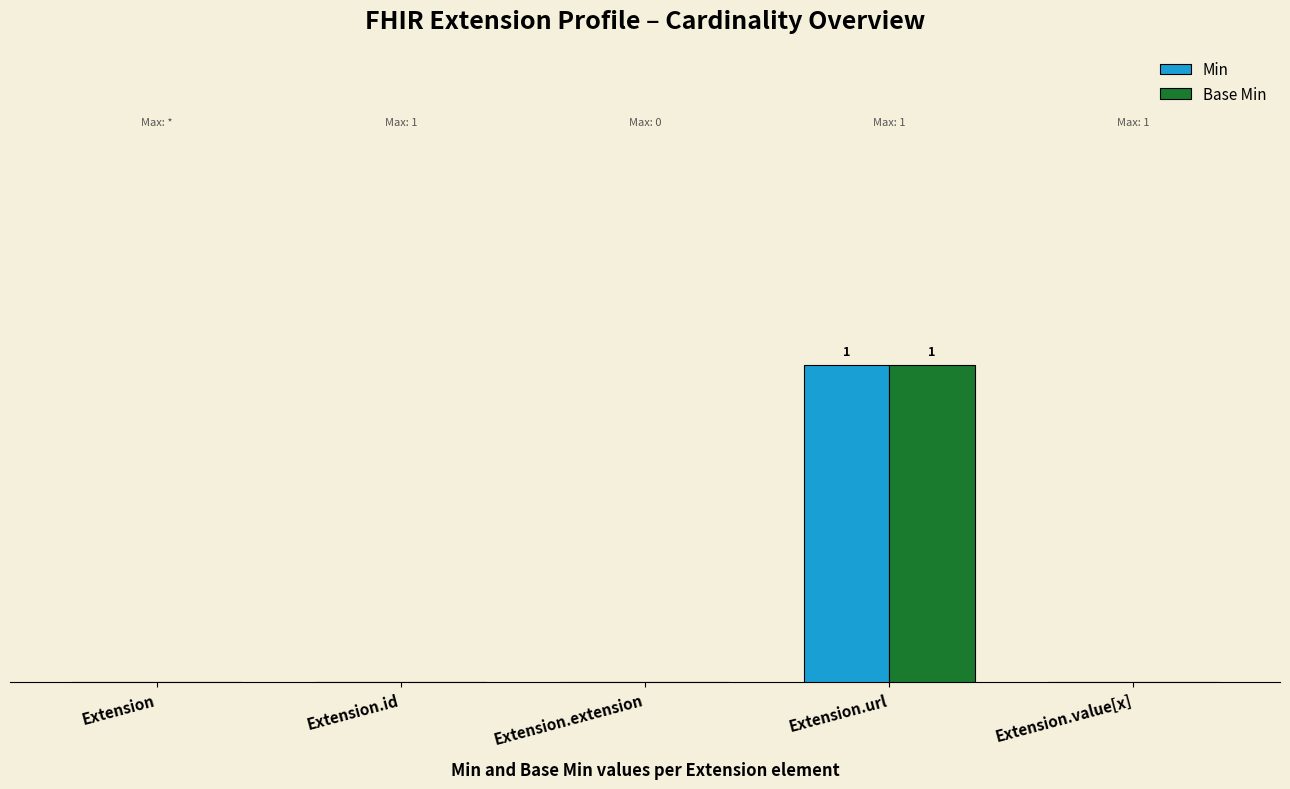

What are all the series names shown in the legend?

Min, Base Min